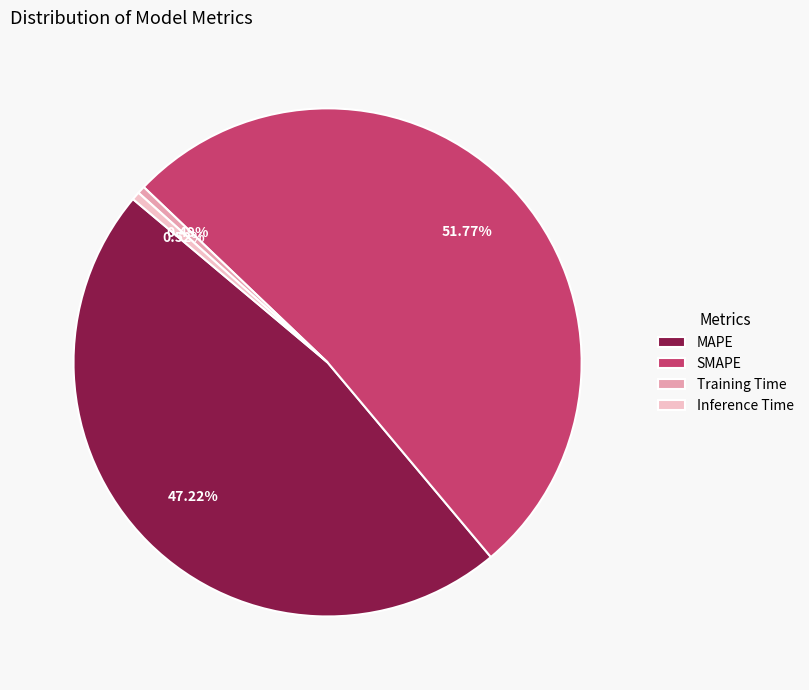

What is the largest slice in the pie chart?

SMAPE